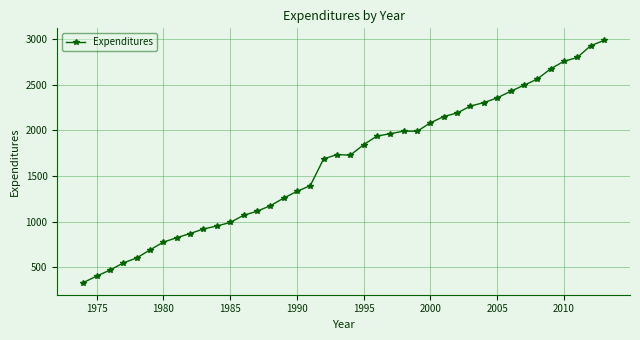

Does the chart have visible grid lines?

Yes